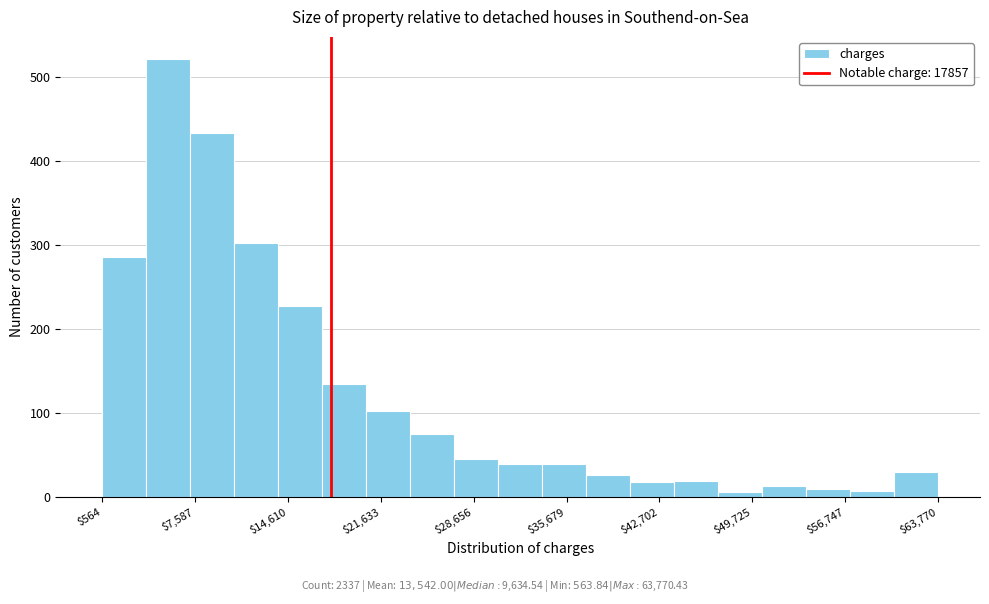

Read against the x-axis, roughly where is the centre of the tallest bar?

6000